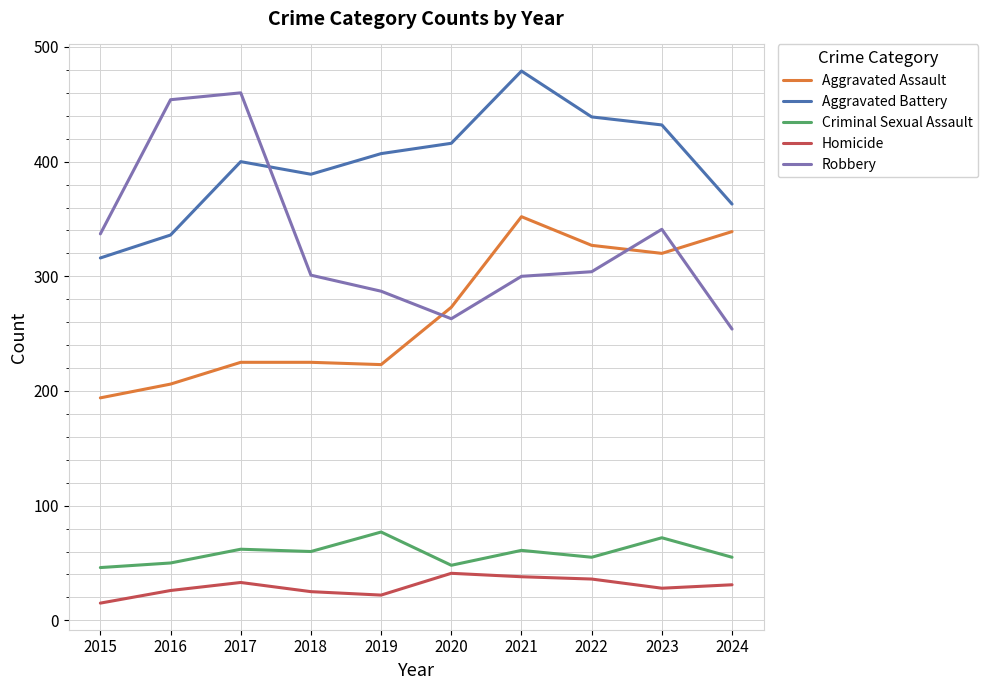

Which series has the largest range (max minus min)?

Robbery